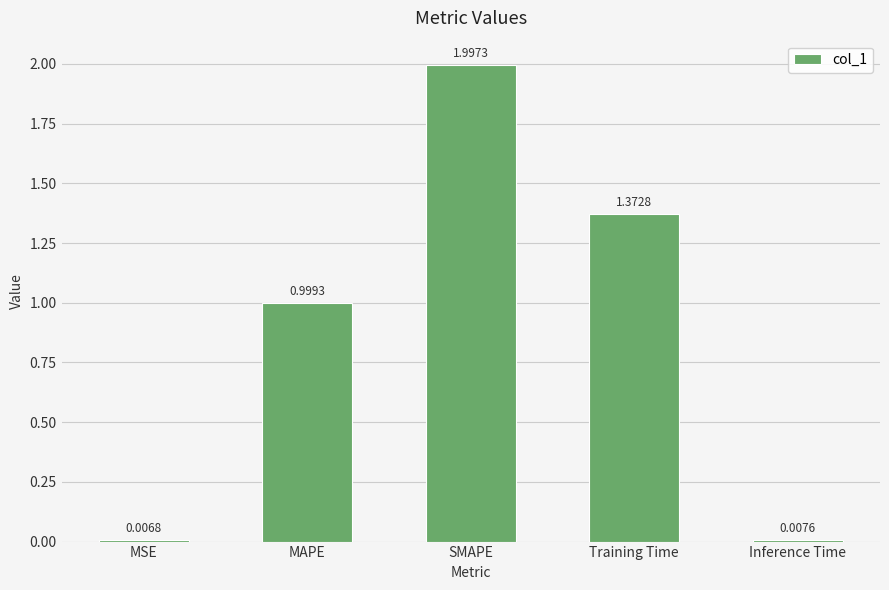

What is the label of the 1st bar from the left?

MSE